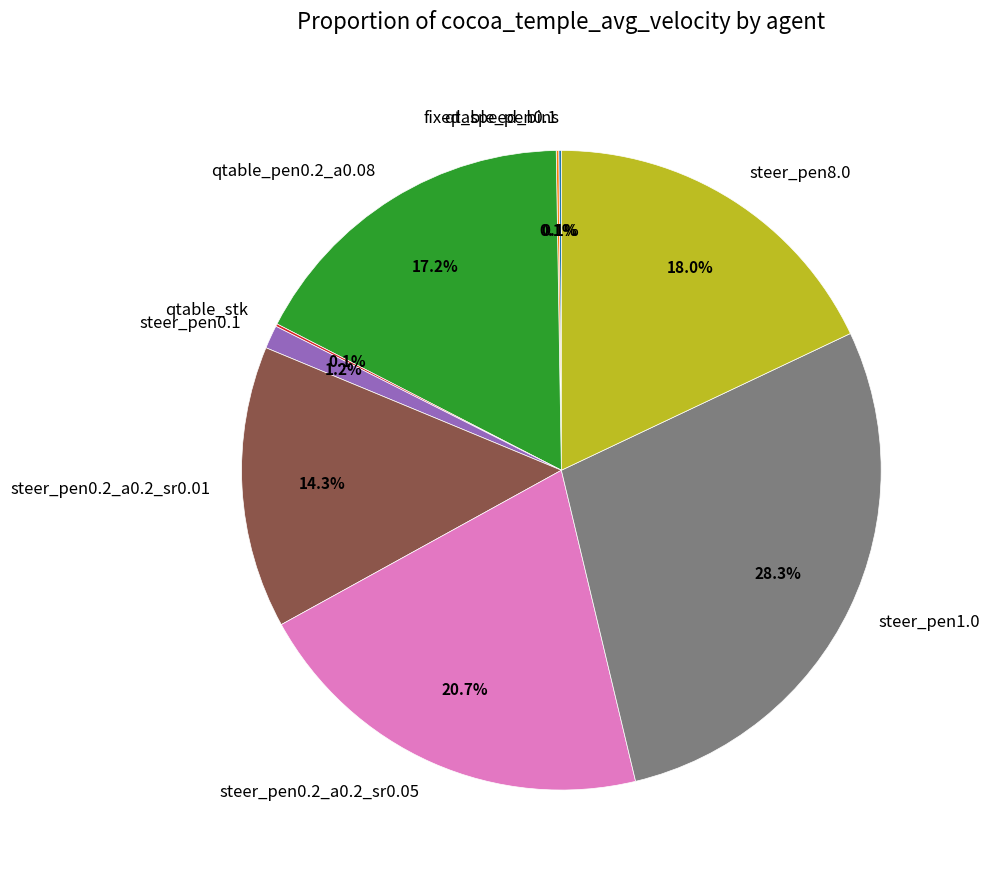

What percentage is NOT represented by steer_pen1.0?

71.7%